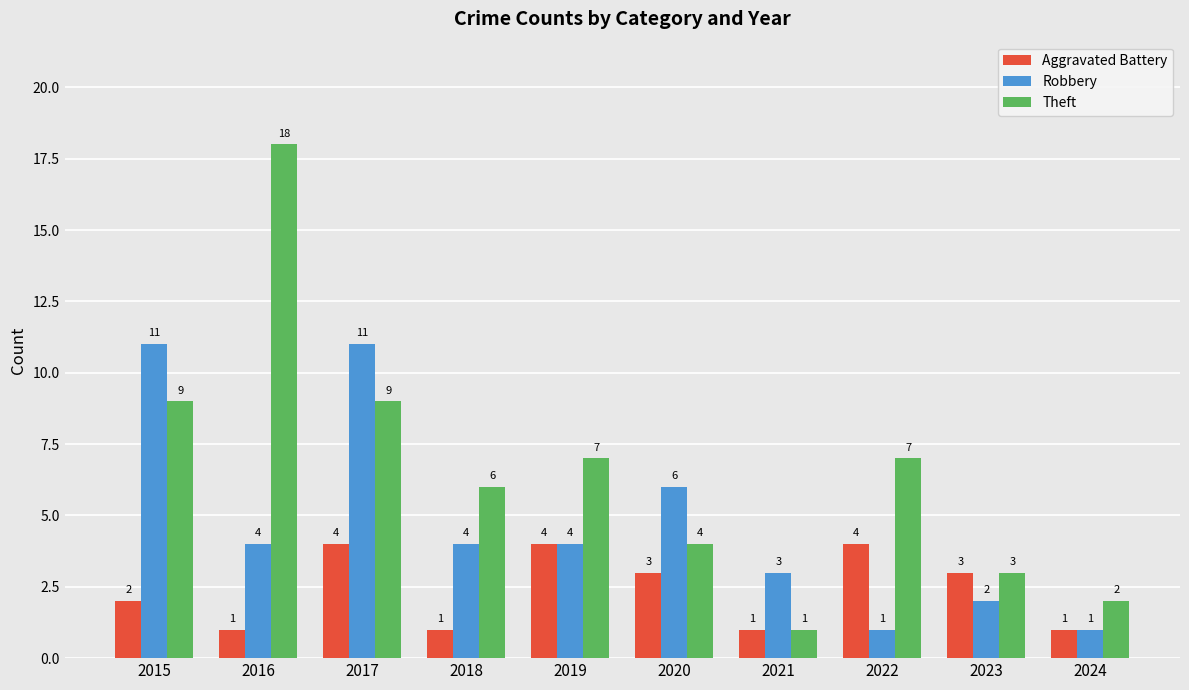

What is the difference between the highest and lowest values at 2021?

2